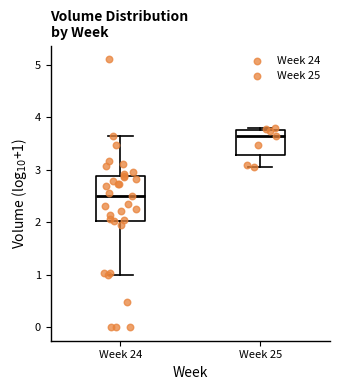

Reading left to right, transcribe this box plot: for each box, give where its median line is, the range the box spans, and where its two whiskers end, as read against the y-axis. The values are not printed on the chart, so give them approximately, as read against the axis.

Week 24: median 2.5, box 2.0 to 2.9, whiskers 1.0 to 3.6
Week 25: median 3.6, box 3.3 to 3.8, whiskers 3.1 to 3.8